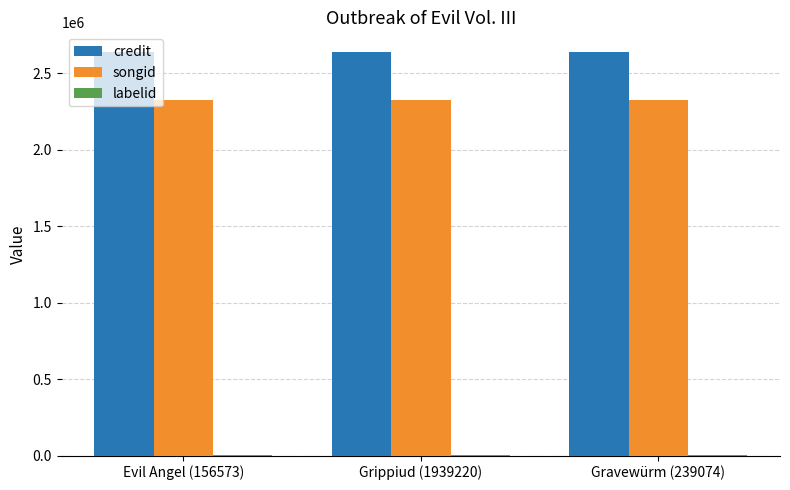

Which series has the largest total across all categories?

credit